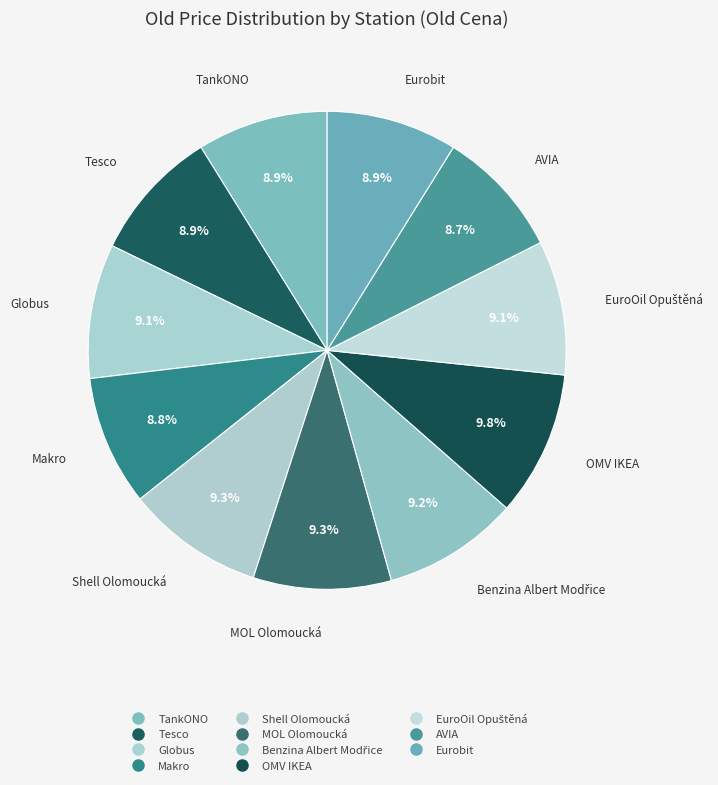

How many slices are in this pie chart?

11